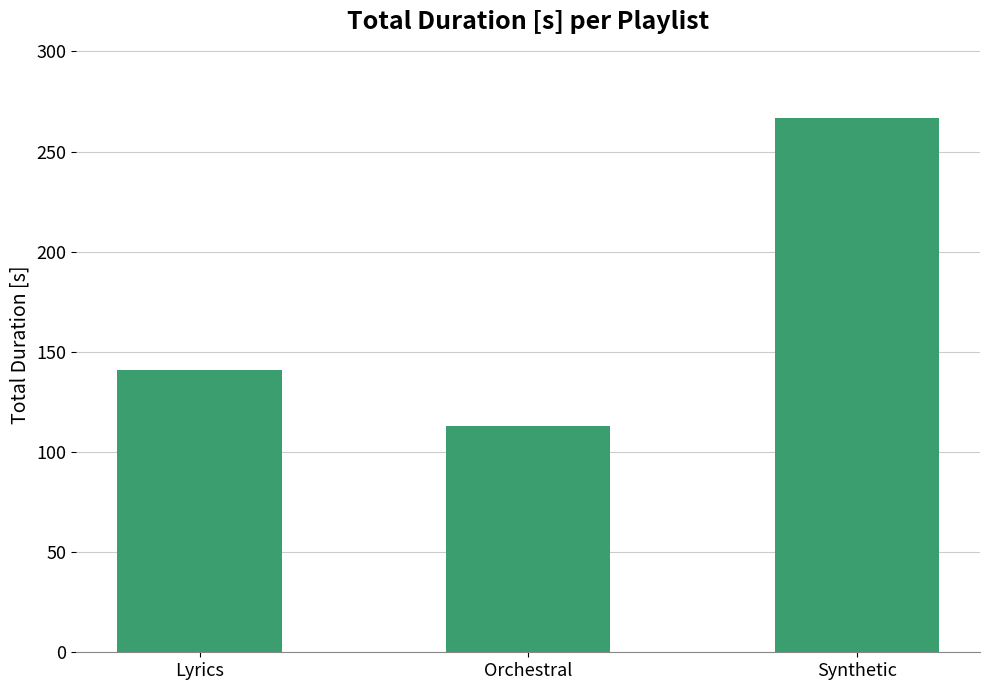

Approximately how many times larger is the value at Orchestral compared to Synthetic?

0.4